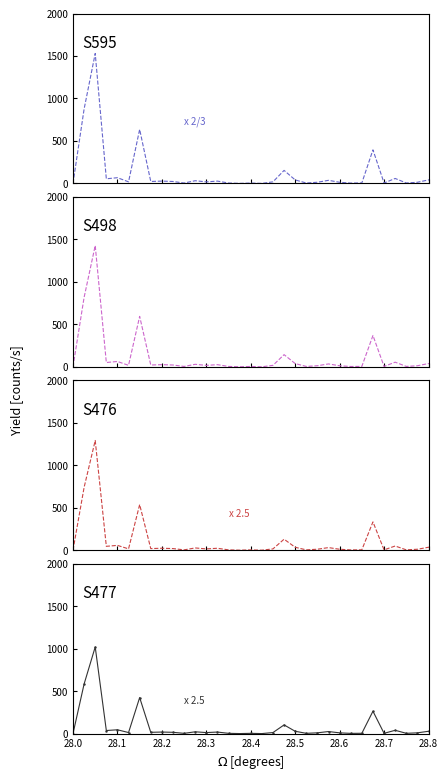

Is it true that S476 equals 25.3 at 36?

False